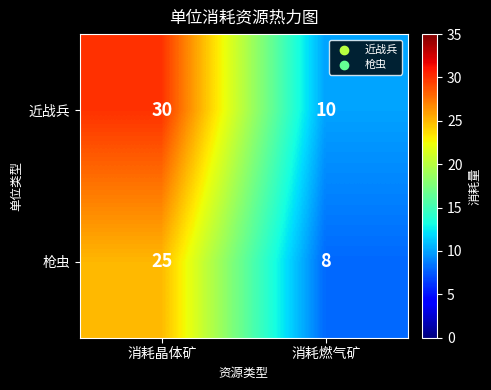

Which series has the widest spread of values?

近战兵